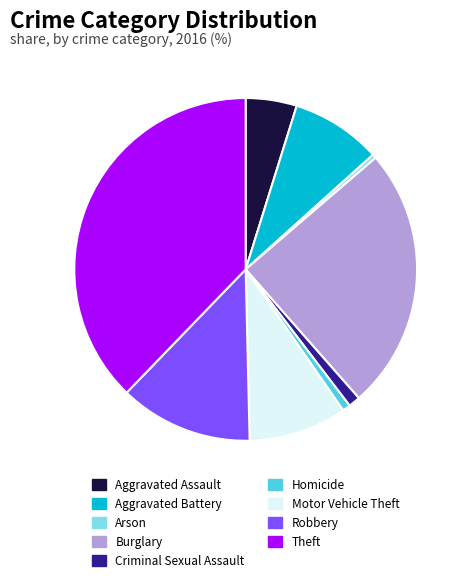

Do Robbery and Aggravated Battery together represent more than half of the pie?

No